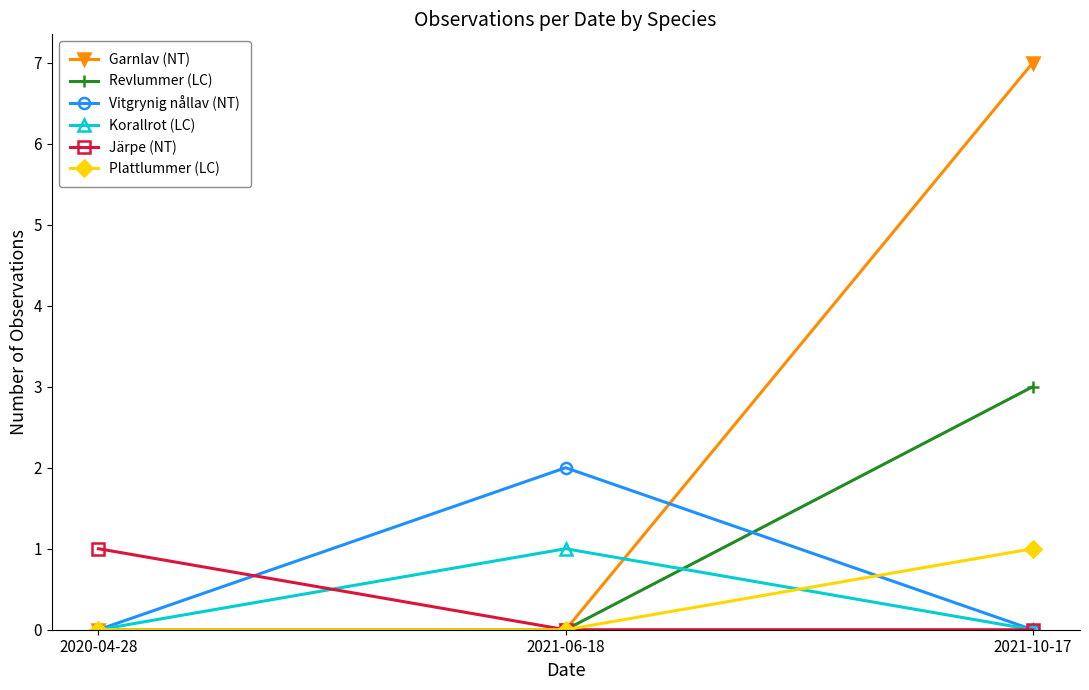

At which category does the chart reach its peak across all series?

2021-10-17